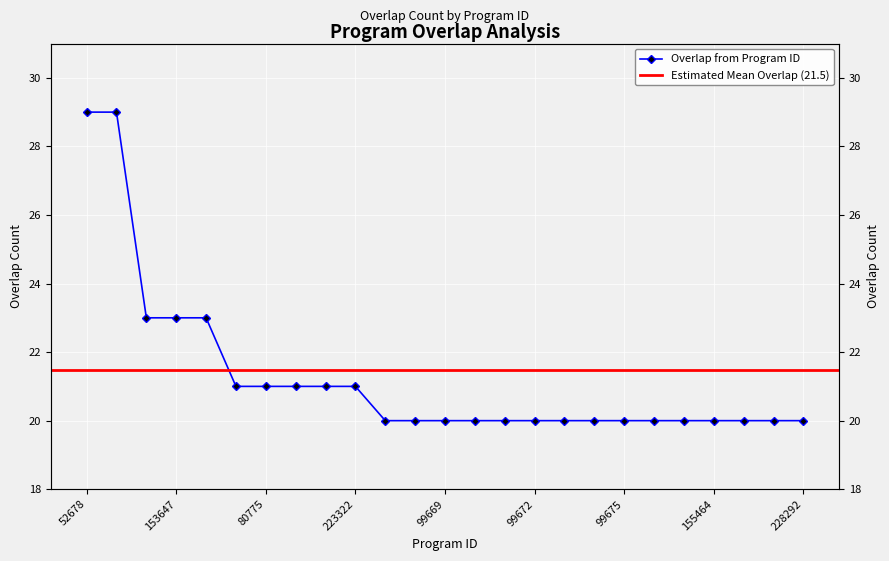

Reading left to right, transcribe all the data shown in this chart.

52678=29	153511=29	122679=23	153647=23	328683=23	67420=21	80775=21	102909=21	159545=21	223322=21	67273=20	72260=20	99669=20	99670=20	99671=20	99672=20	99673=20	99674=20	99675=20	99676=20	130651=20	155464=20	218151=20	228290=20	228292=20